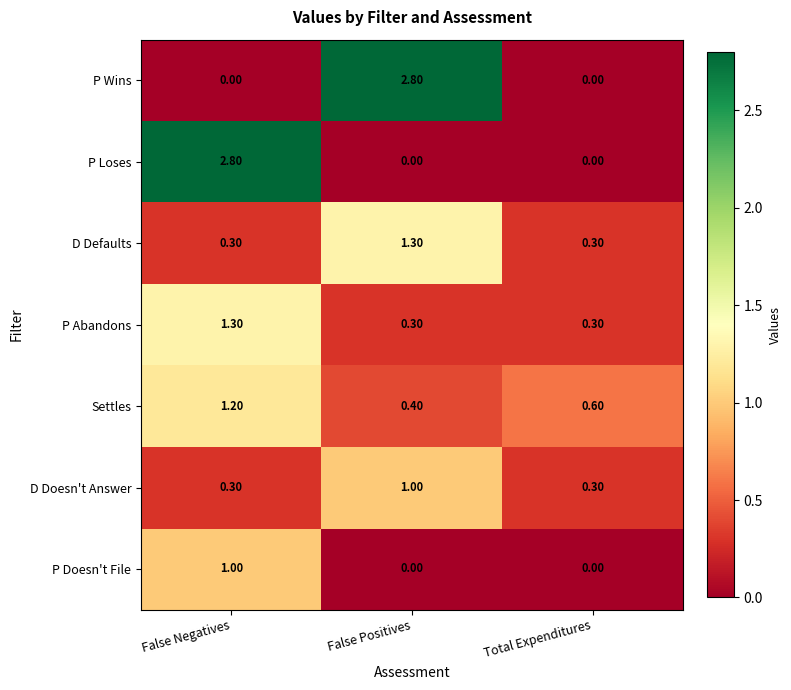

Where is Settles nearest to the value 0?

False Positives